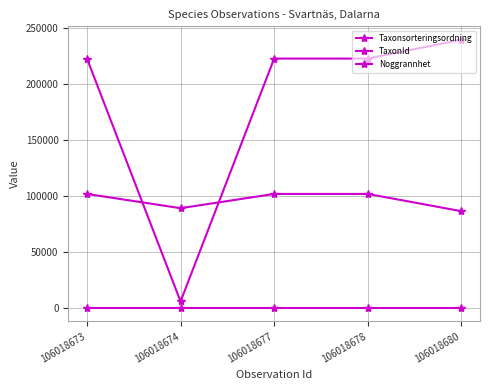

The value of Noggrannhet at 106018680 is 10. True or false?

True